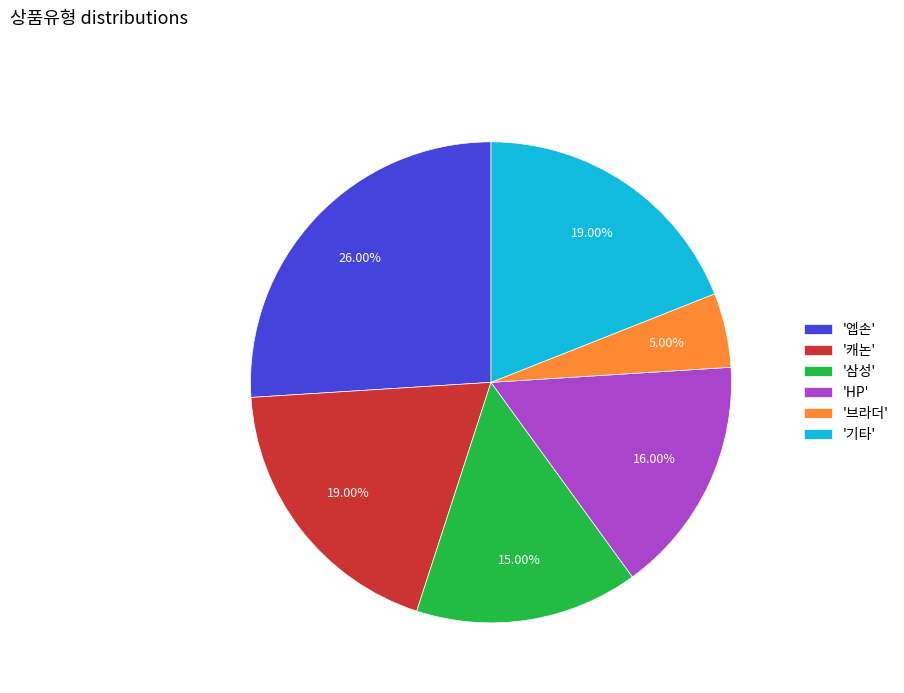

Count the number of slices in the pie.

6